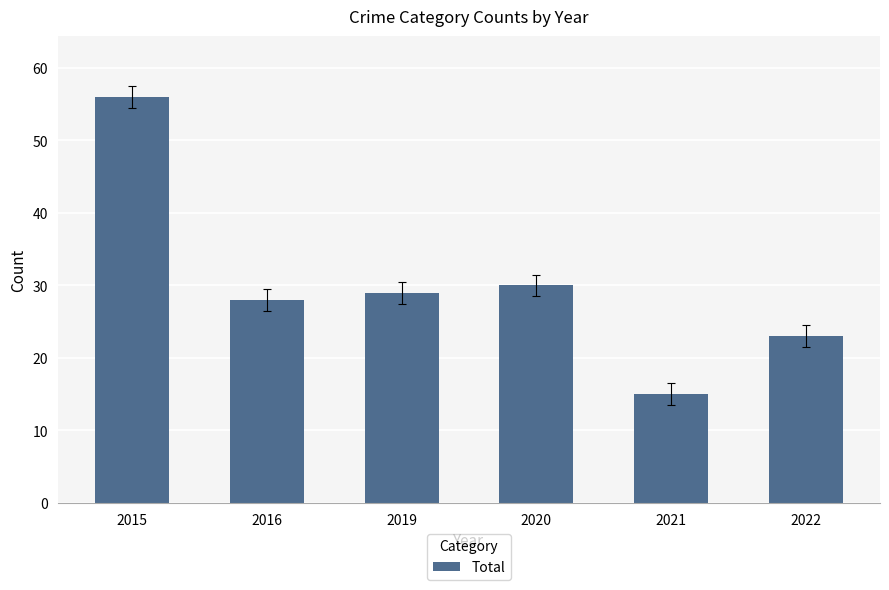

True or false: the data shows 28 at 2016.

True